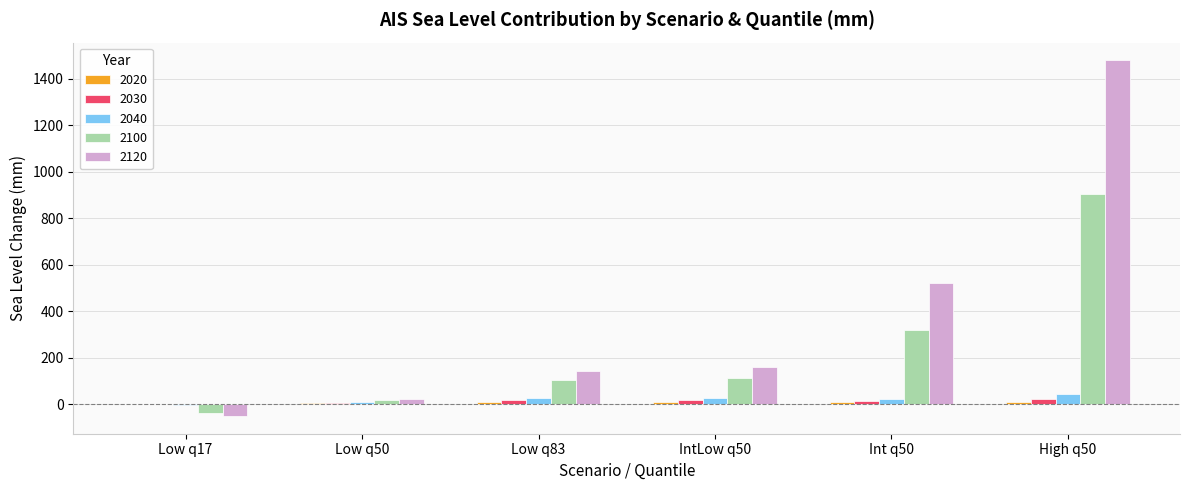

What is the sum of all 2120 values?

2272